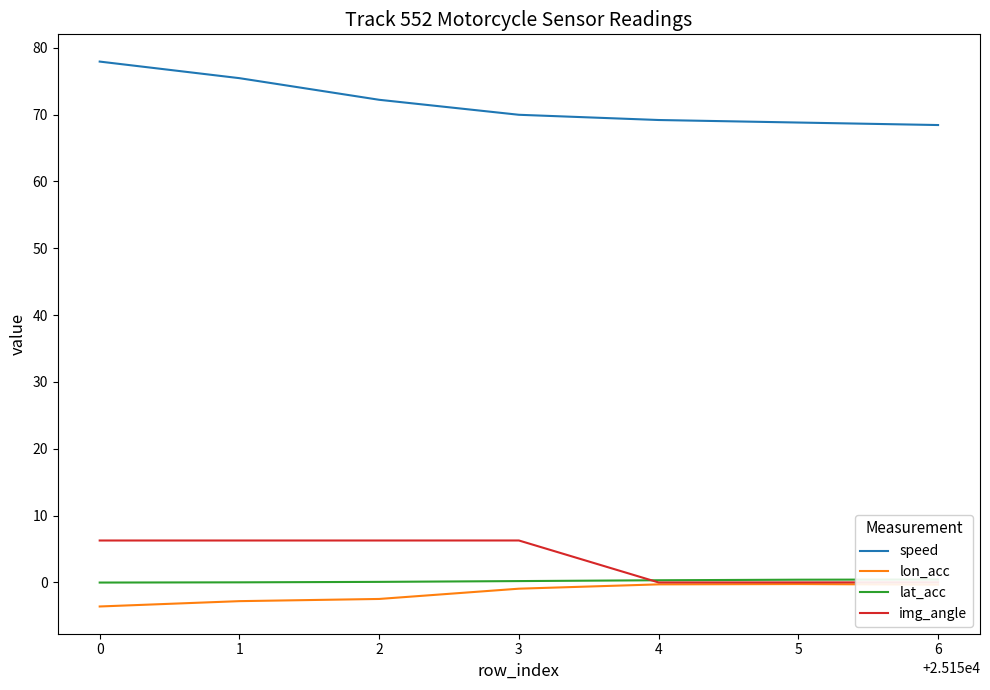

True or false: img_angle has a value of 0.0 at 5.

True